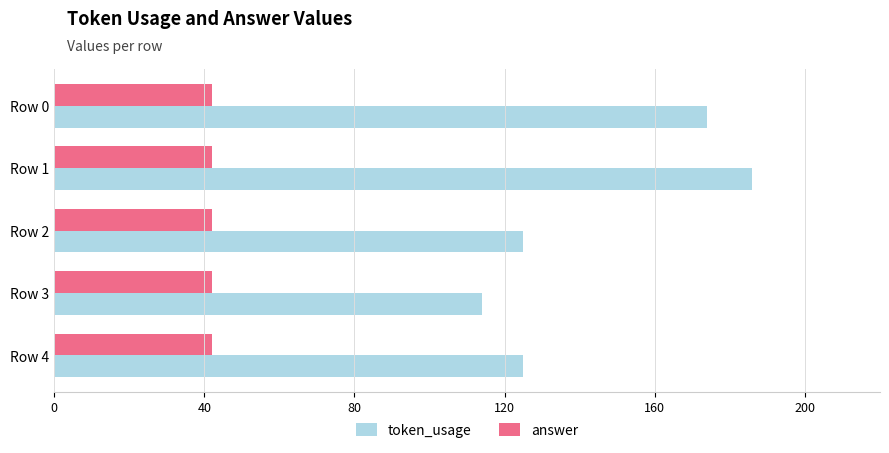

Which series has the widest spread of values?

token_usage